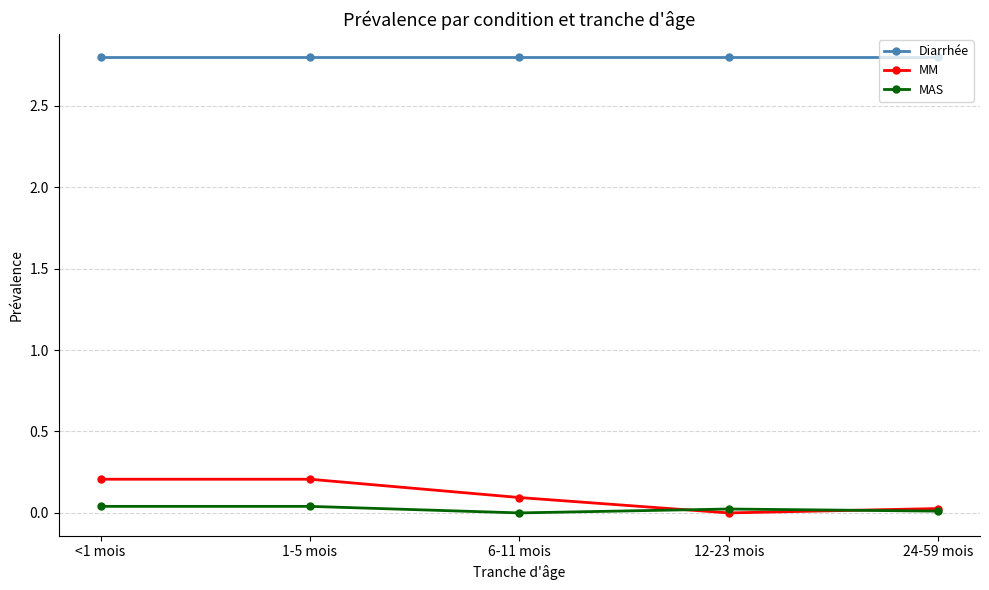

What is the label of the 3rd point from the right?

6-11 mois